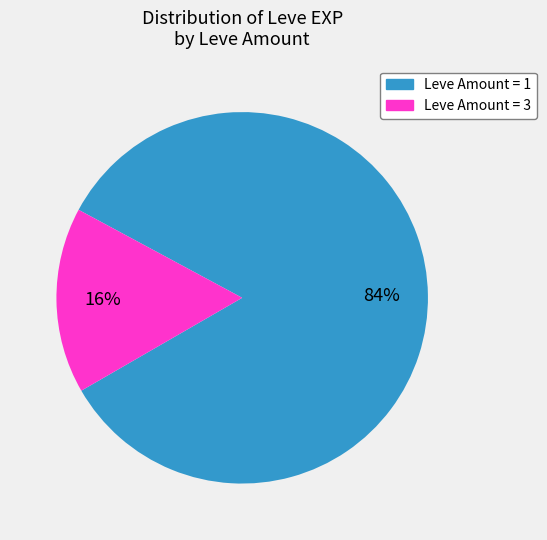

To the nearest percent, what is the difference between the largest and smallest slice percentages?

68%